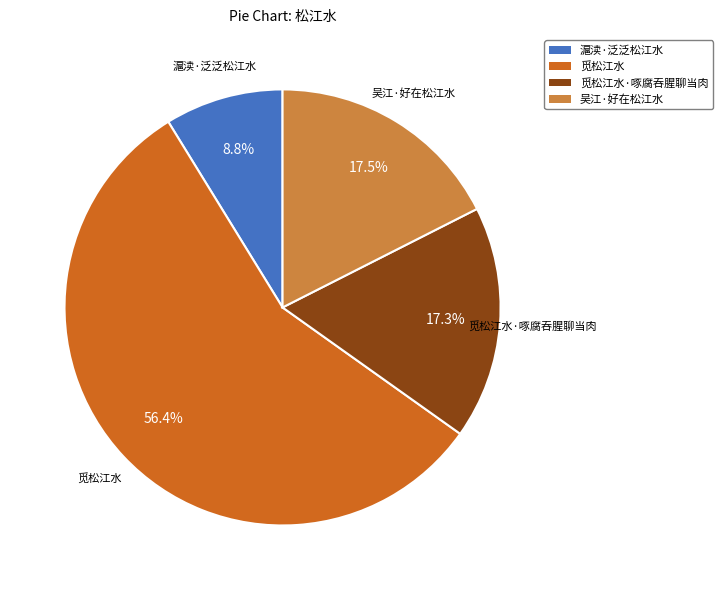

To the nearest percent, what portion does 滬渎·泛泛松江水 represent?

9%